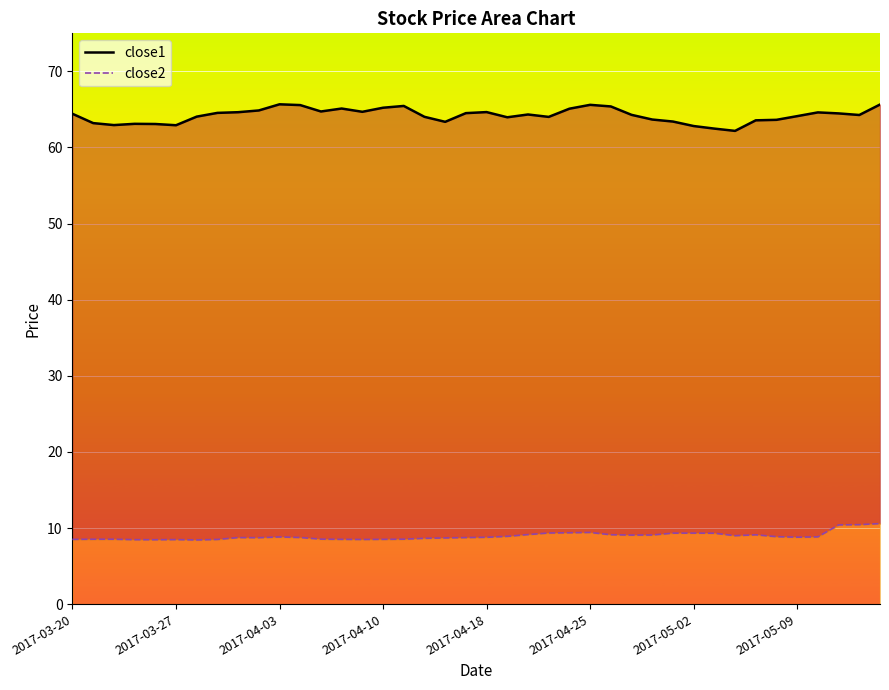

True or false: close1 and close2 intersect in this chart.

False